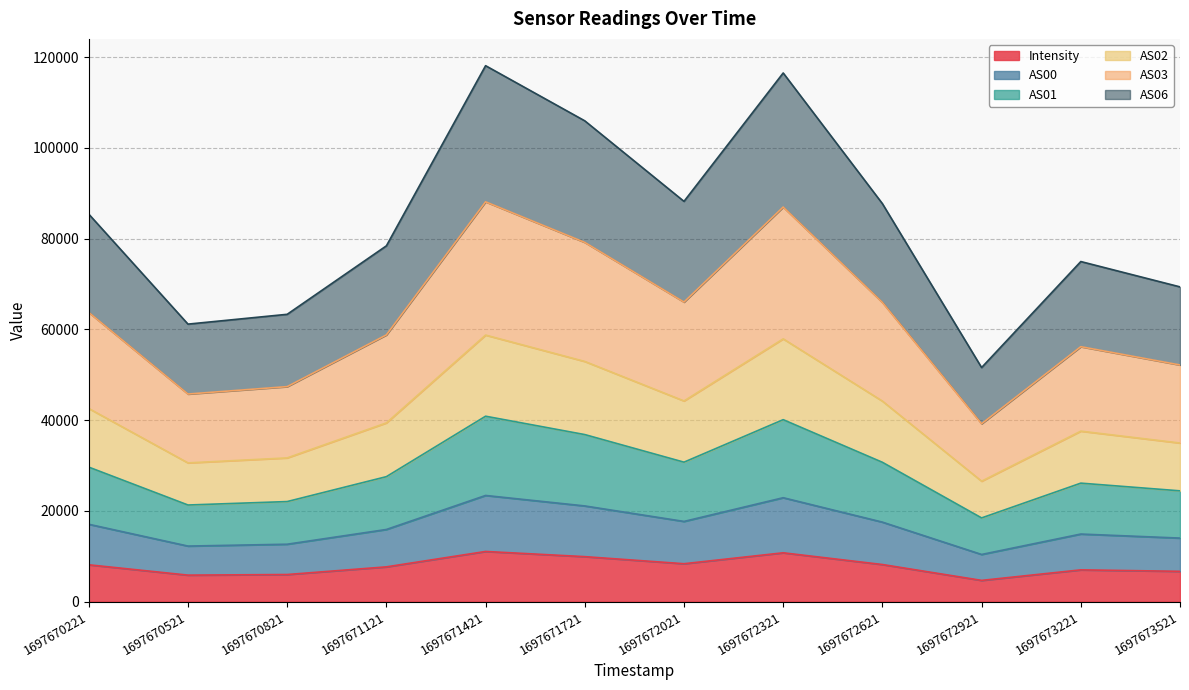

What is the lowest value of the Intensity series?

4685.5